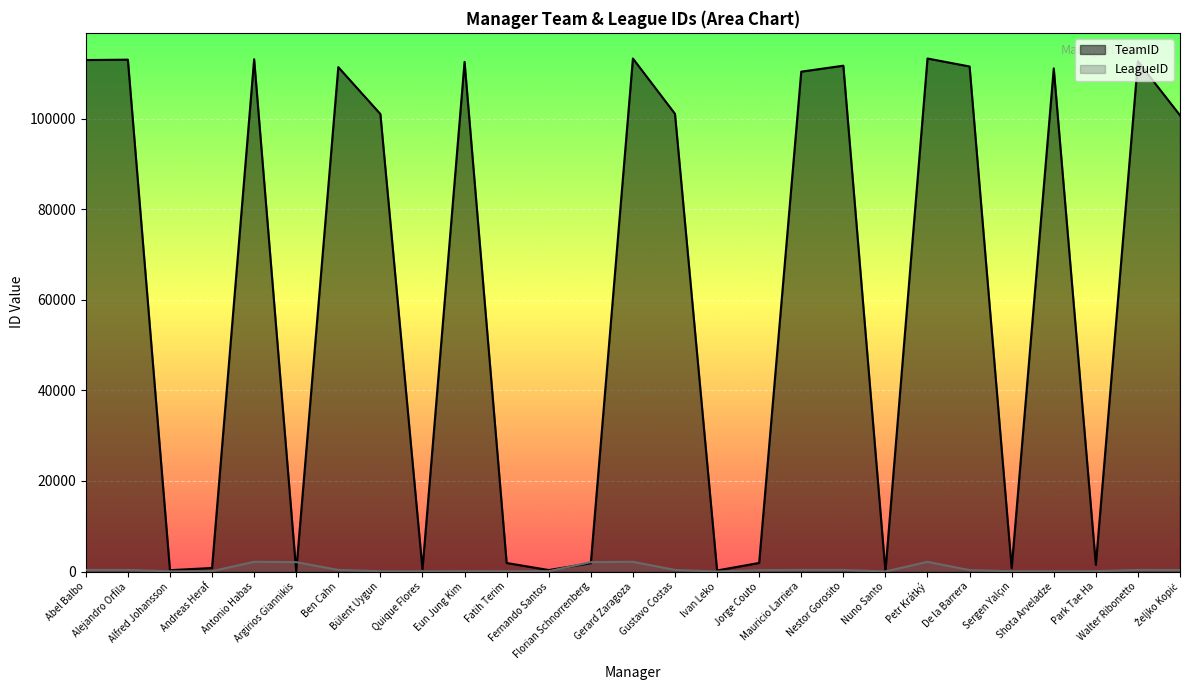

True or false: LeagueID and TeamID intersect in this chart.

True